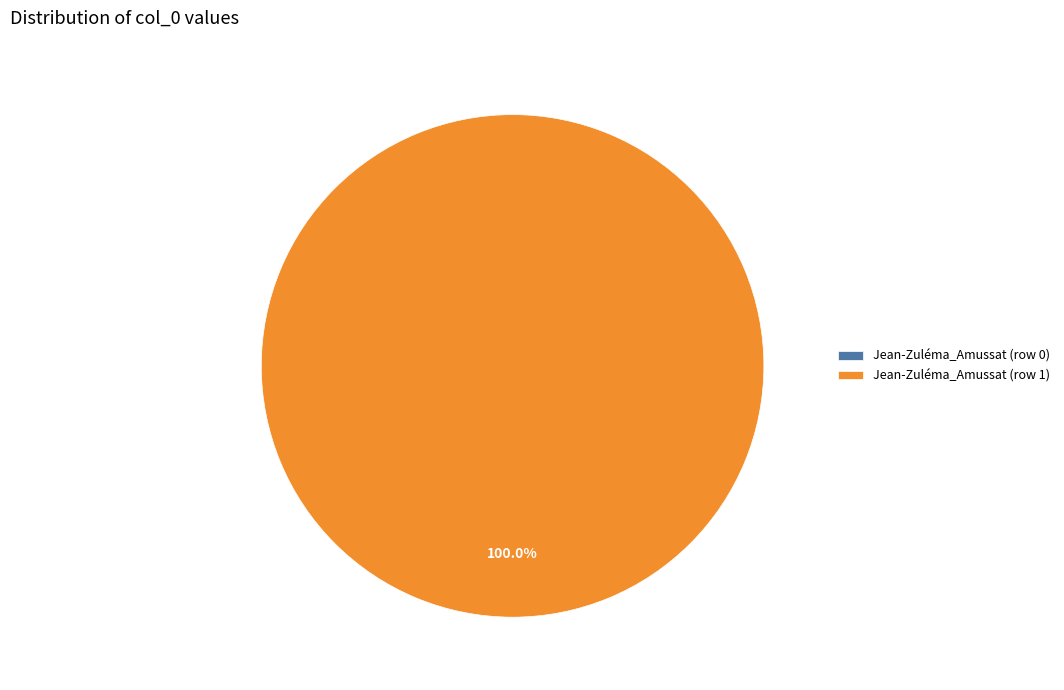

Is there a majority slice in this chart?

Yes